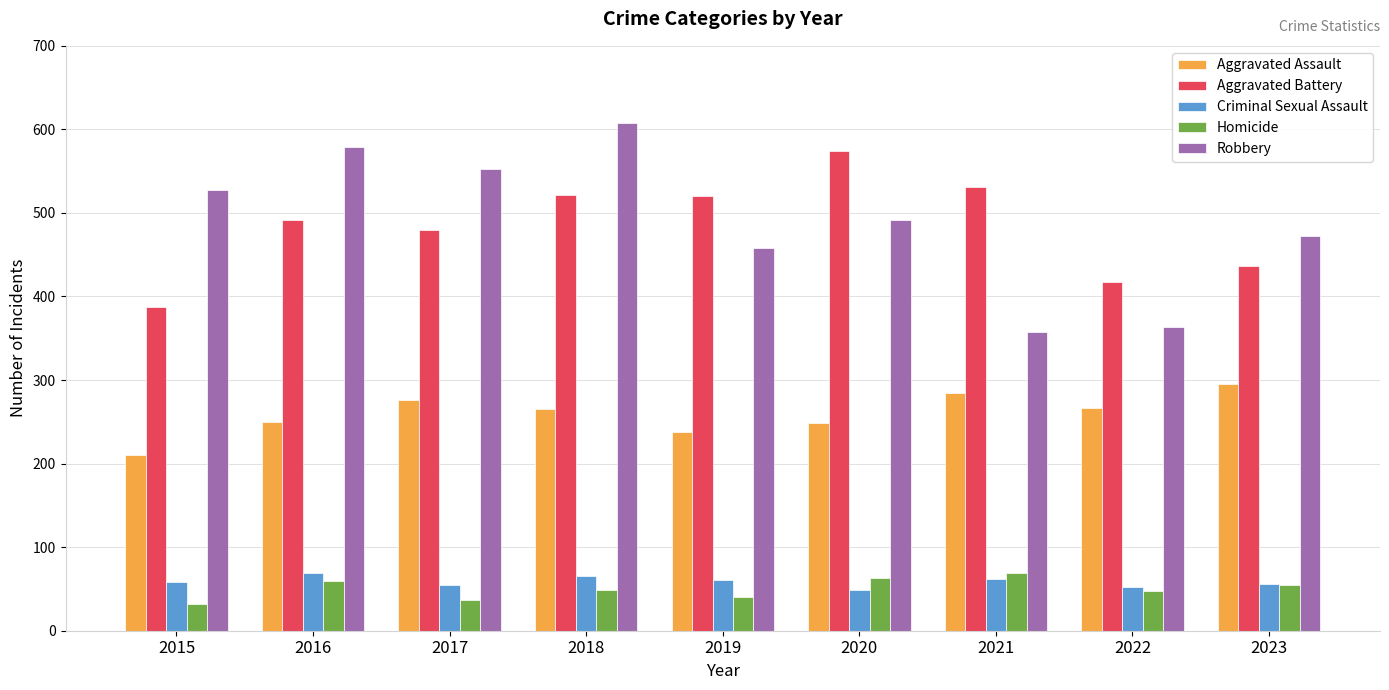

What is the total value across all series at 2021?

1303